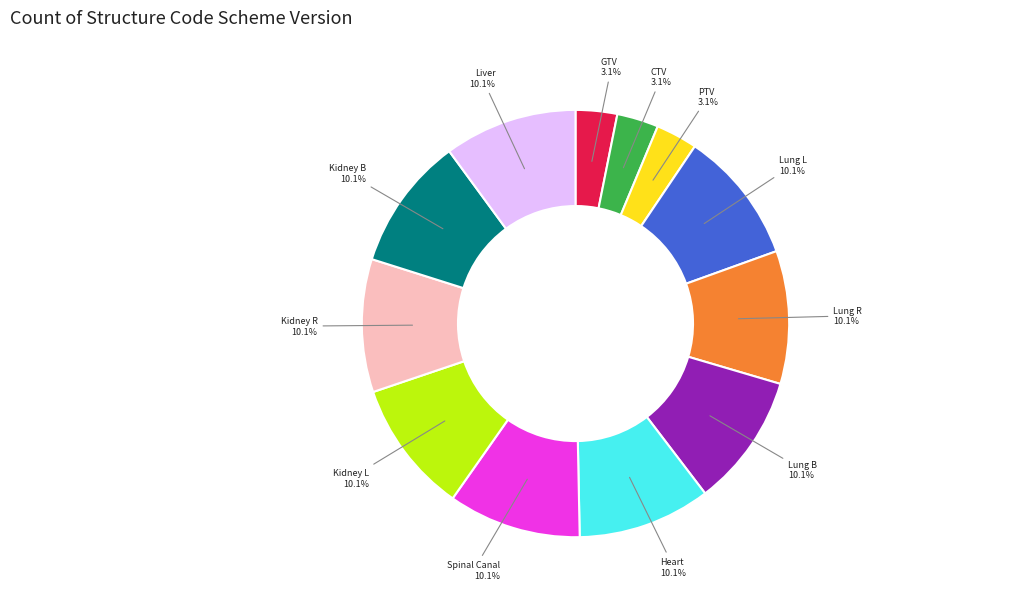

To the nearest percent, what percentage of the pie is PTV?

3%